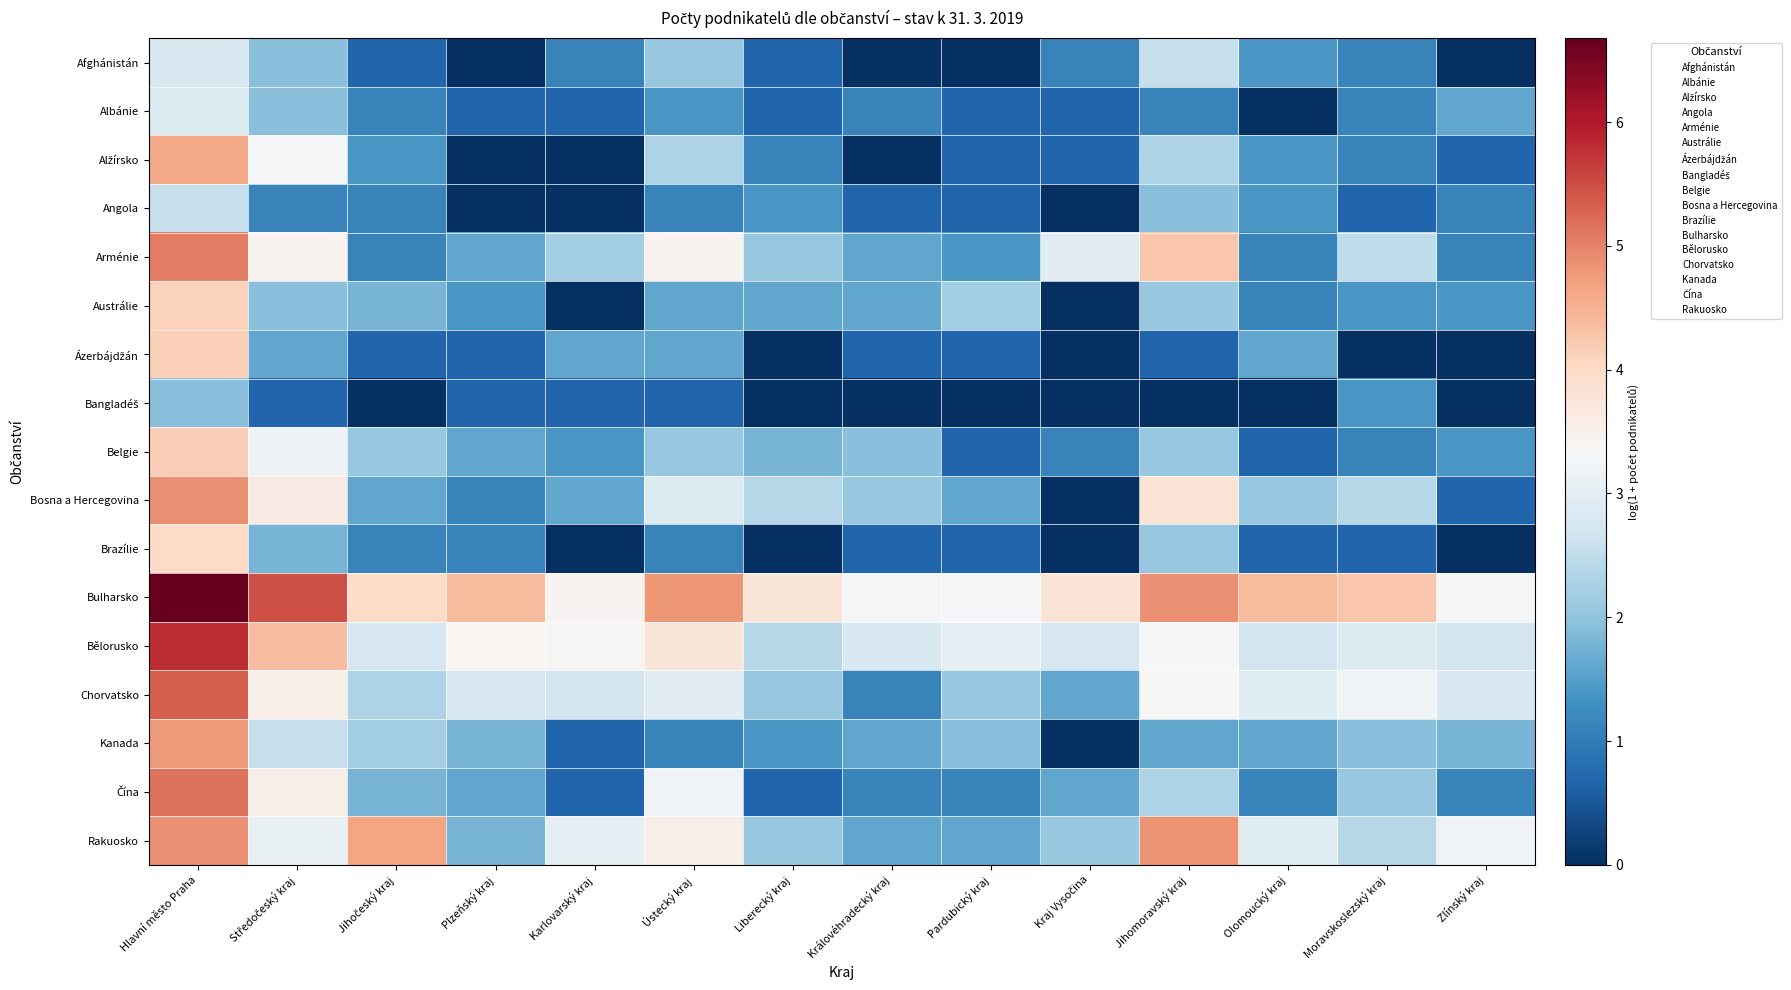

What is the total value across all series at Karlovarský kraj?

23.2